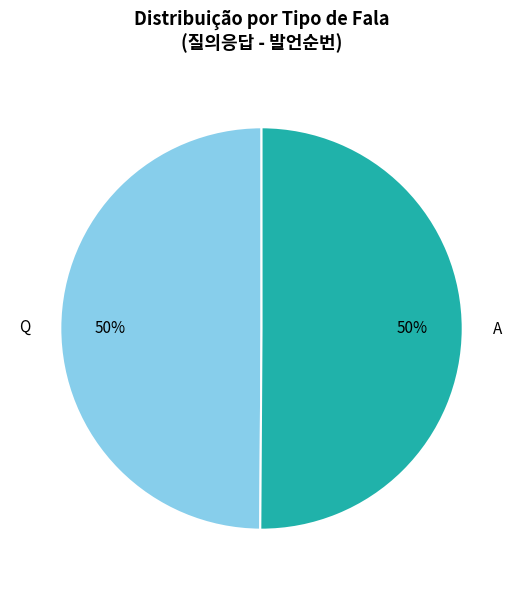

The Q slice represents 59% of the pie. True or false?

False